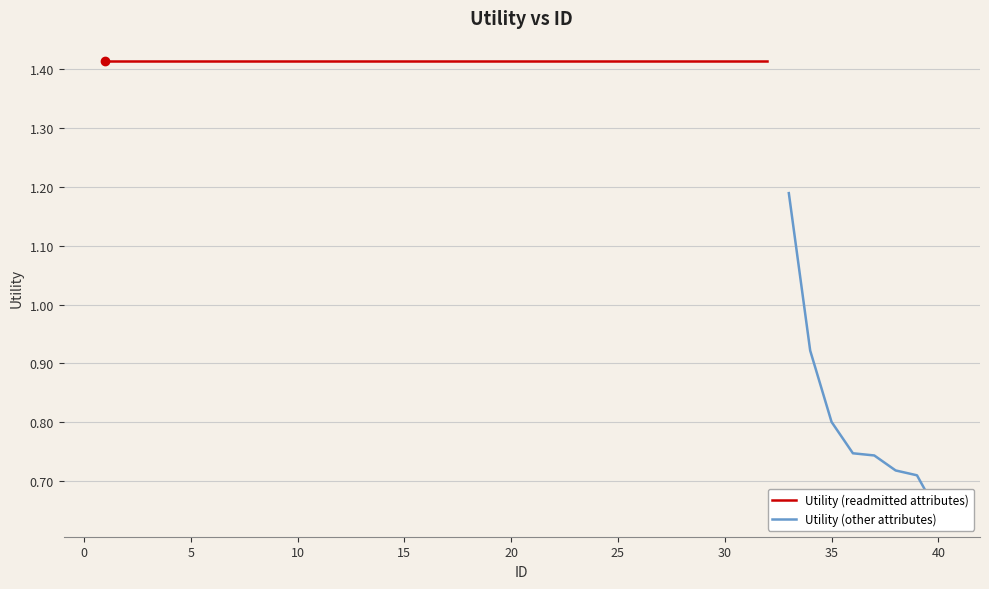

List the labels in order of value, largest first.

1, 2, 3, 4, 5, 6, 7, 8, 9, 10, 11, 12, 13, 14, 15, 16, 17, 18, 19, 20, 21, 22, 23, 24, 25, 26, 27, 28, 29, 30, 31, 32, 33, 34, 35, 36, 37, 38, 39, 40